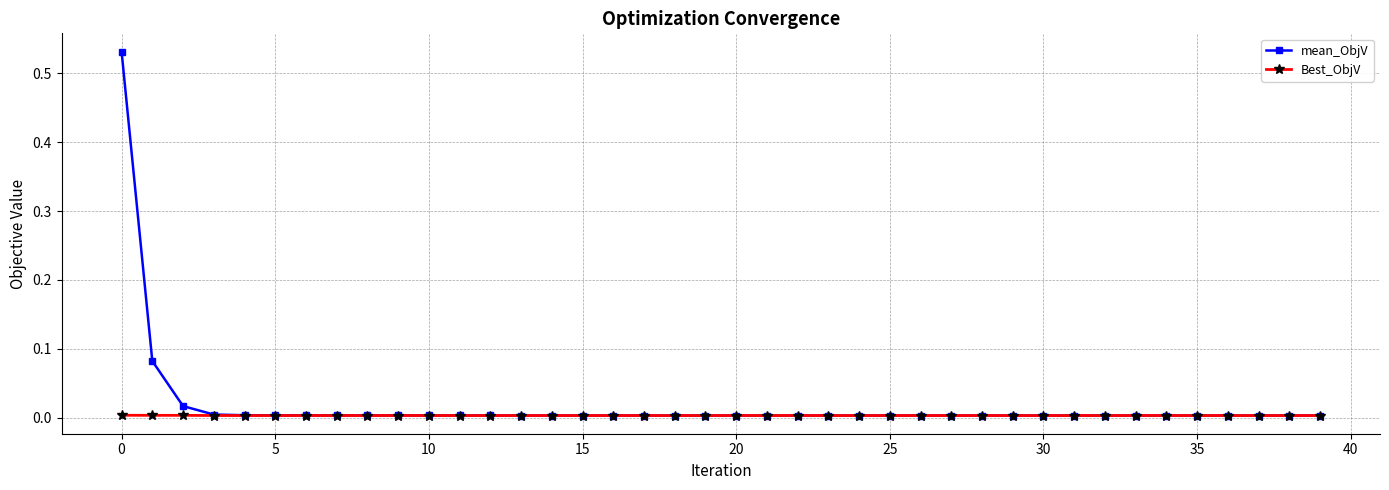

List the series in order of their peak value, highest first.

mean_ObjV, Best_ObjV